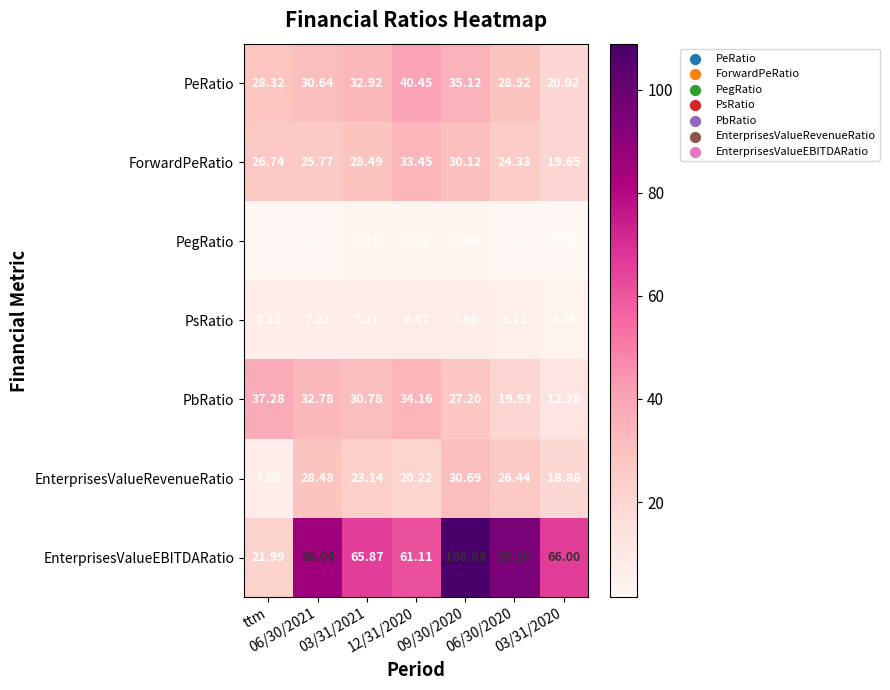

Rank the series by their maximum value, from lowest to highest.

PegRatio, PsRatio, EnterprisesValueRevenueRatio, ForwardPeRatio, PbRatio, PeRatio, EnterprisesValueEBITDARatio